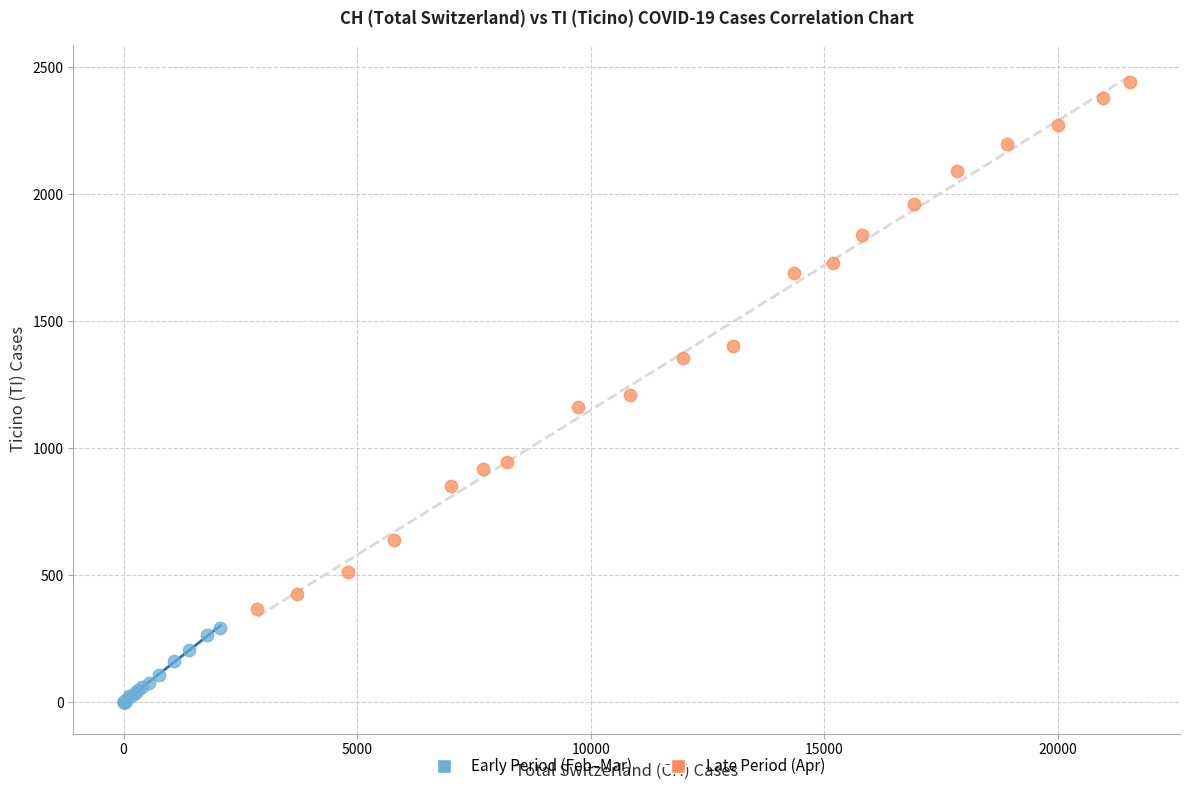

Which series contains the lowest Y value?

Early Period (Feb–Mar)